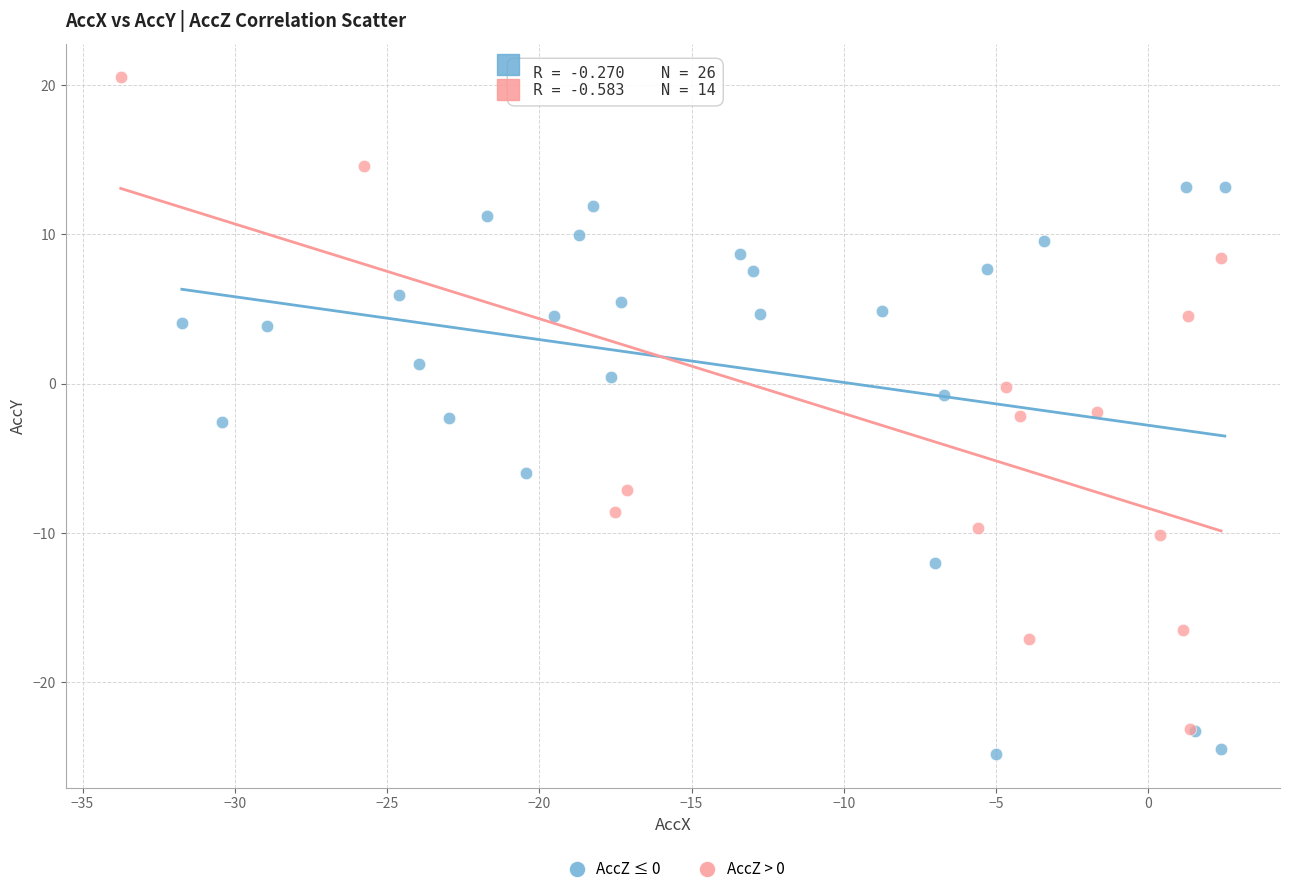

Which series has the widest spread of Y values?

AccZ > 0